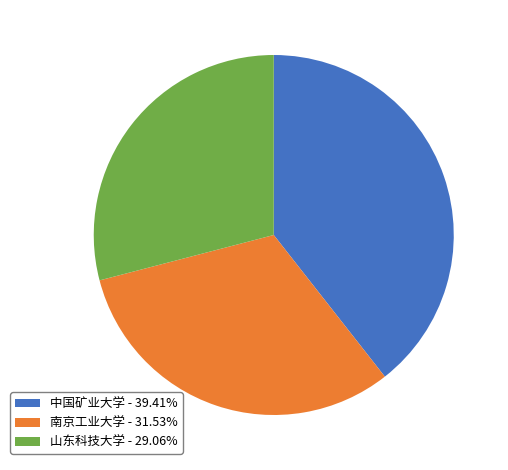

Does 山东科技大学 account for over 50% of the chart?

No